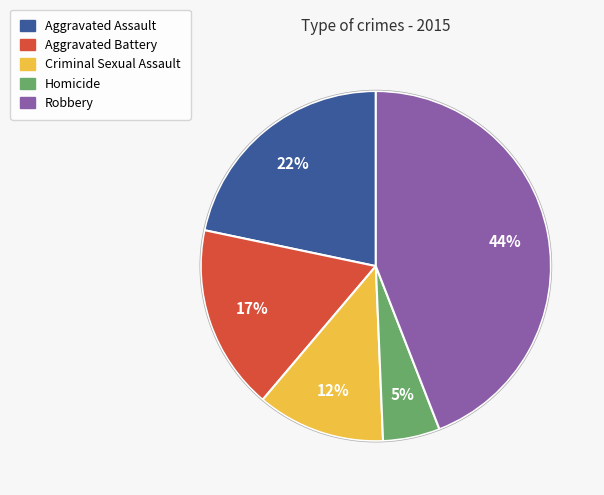

What percentage is the Aggravated Battery slice, to the nearest percent?

17%